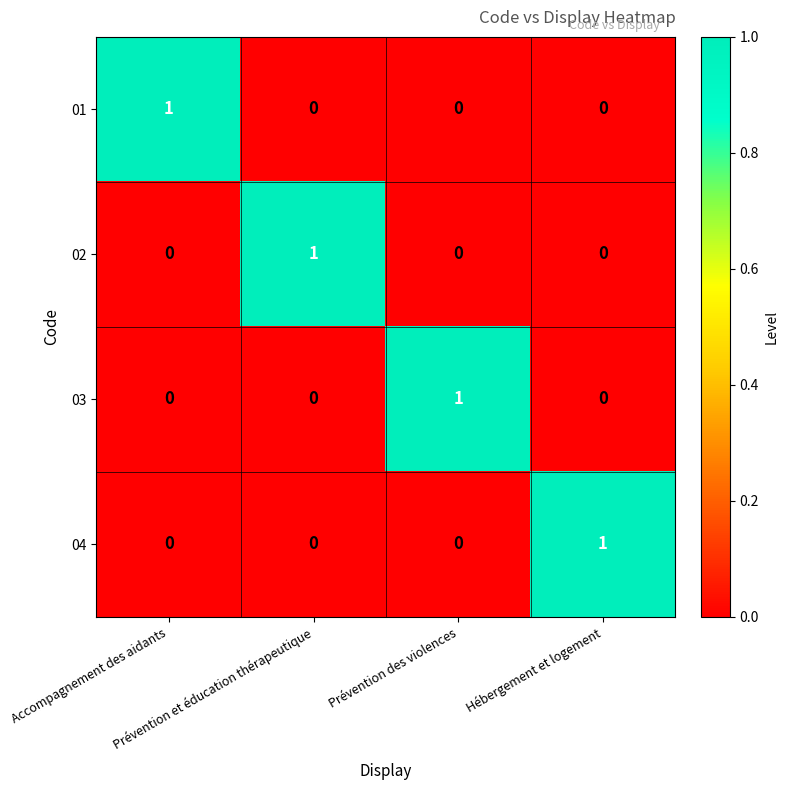

At how many categories does at least one series exceed 0?

4